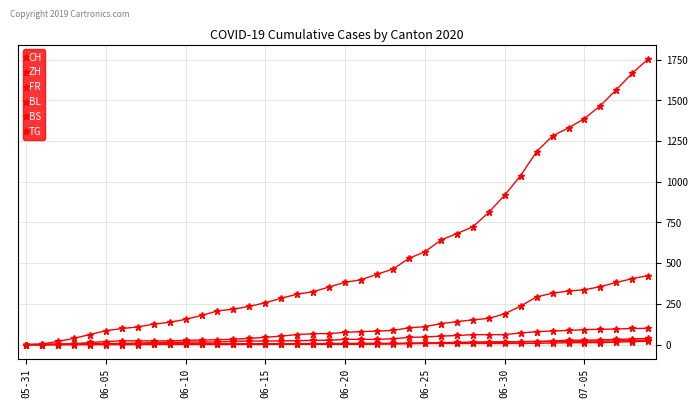

How many lines are shown in the chart?

6